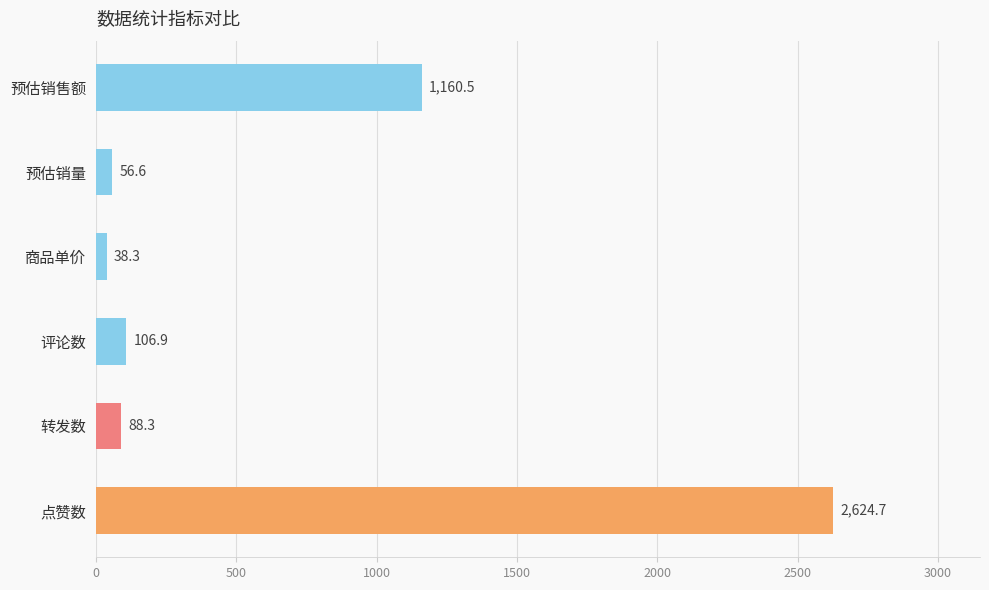

The value at 点赞数 is 2624.7. True or false?

True